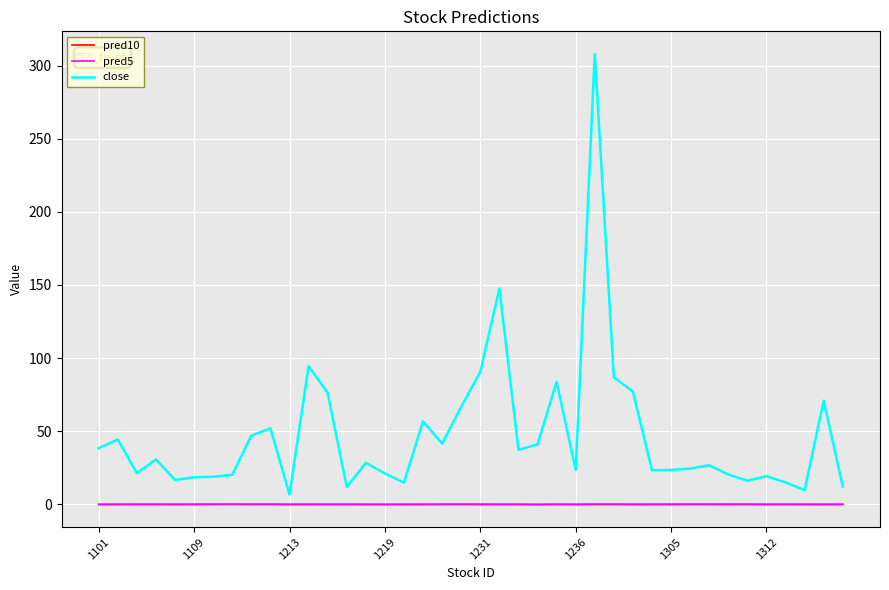

How many values in the pred10 series exceed 0?

7